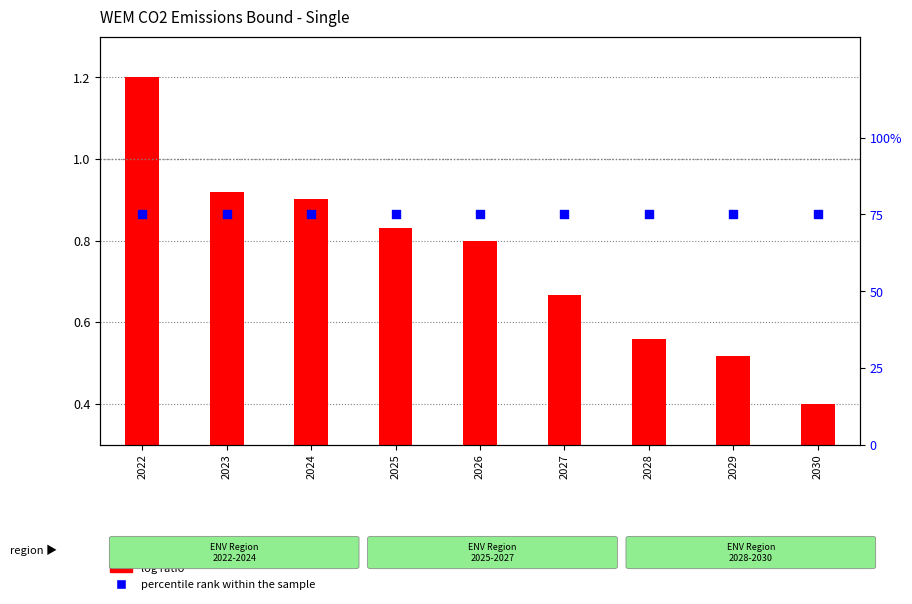

Which series has the largest total across all categories?

percentile rank within the sample